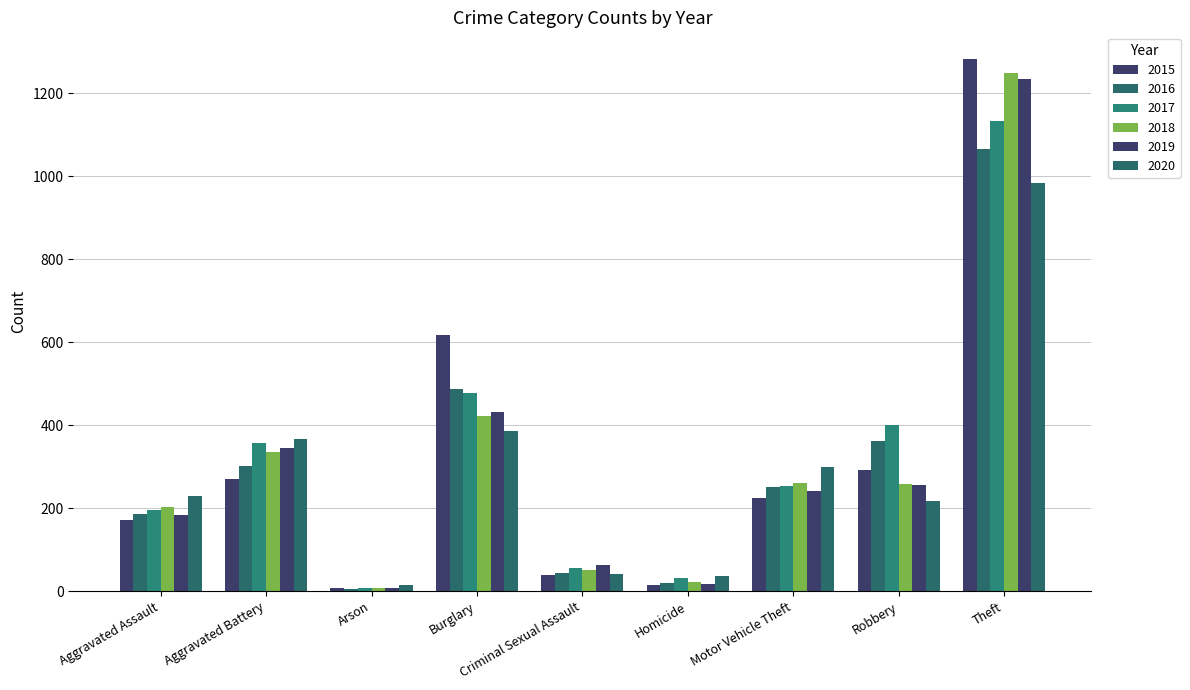

Which category has the lowest value in the 2018 series?

Arson